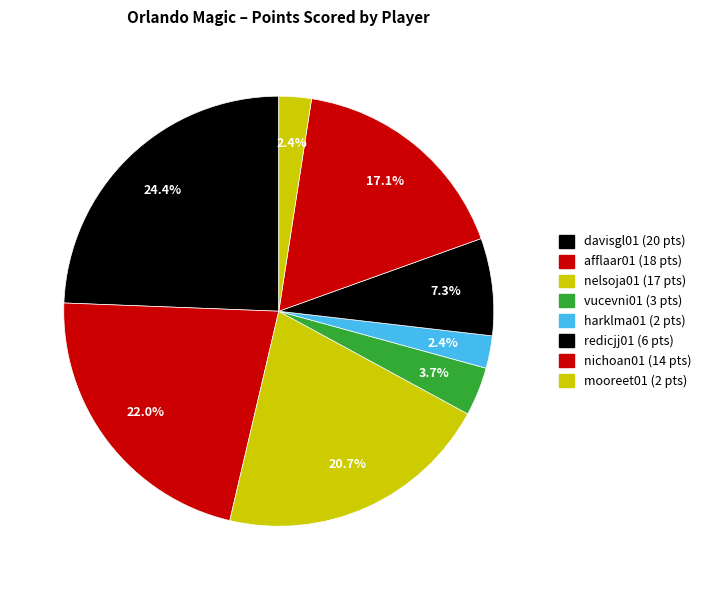

Count the number of slices in the pie.

8